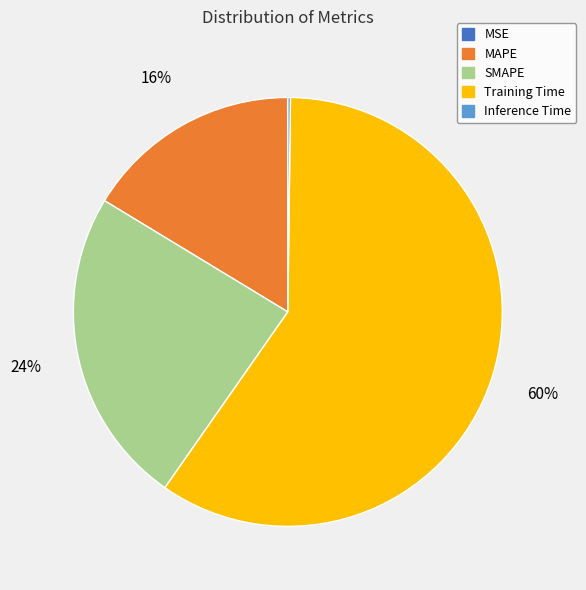

Which slice is the largest?

Training Time